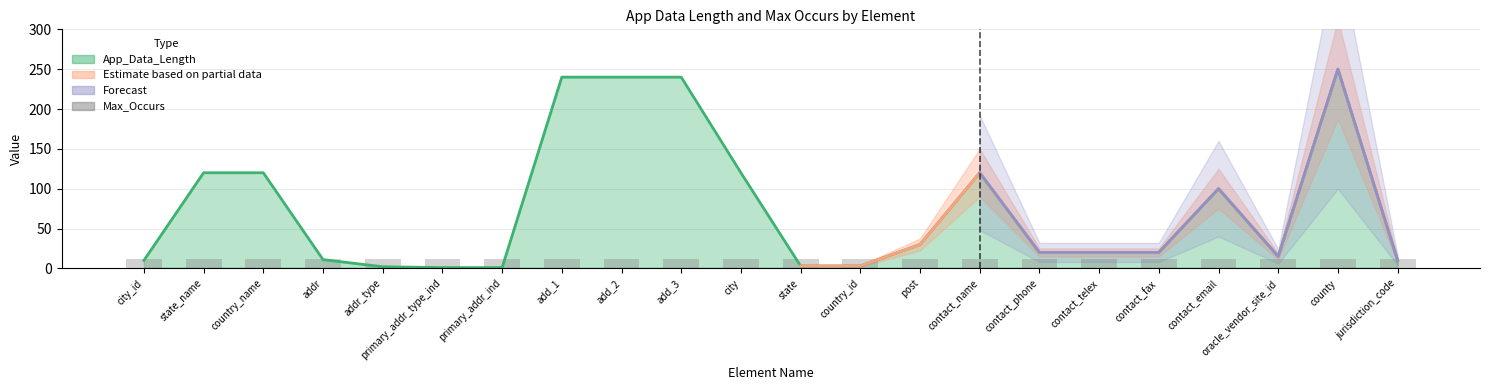

How many values are below 20?

9